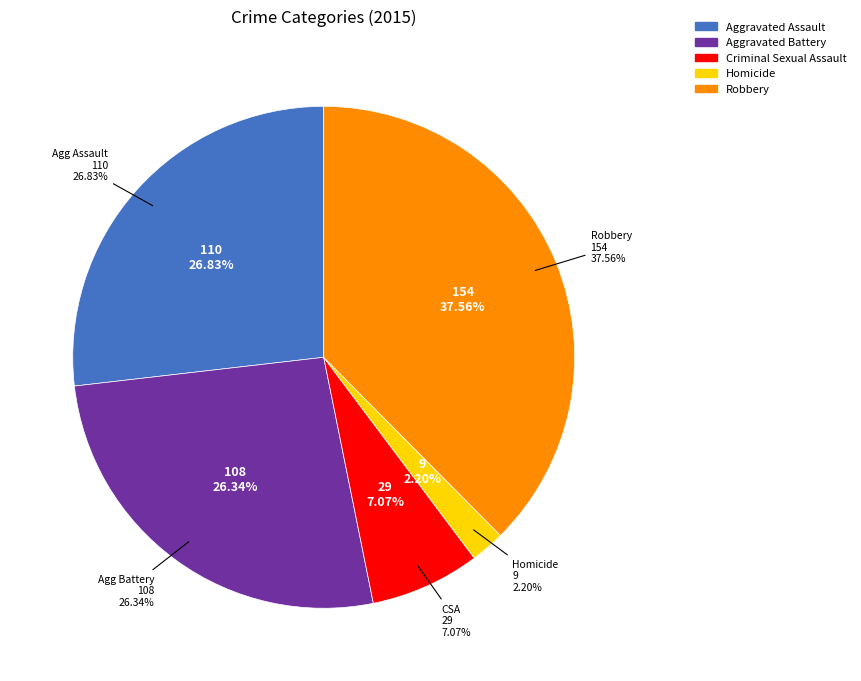

Is it true that Homicide is 2% of the pie?

True